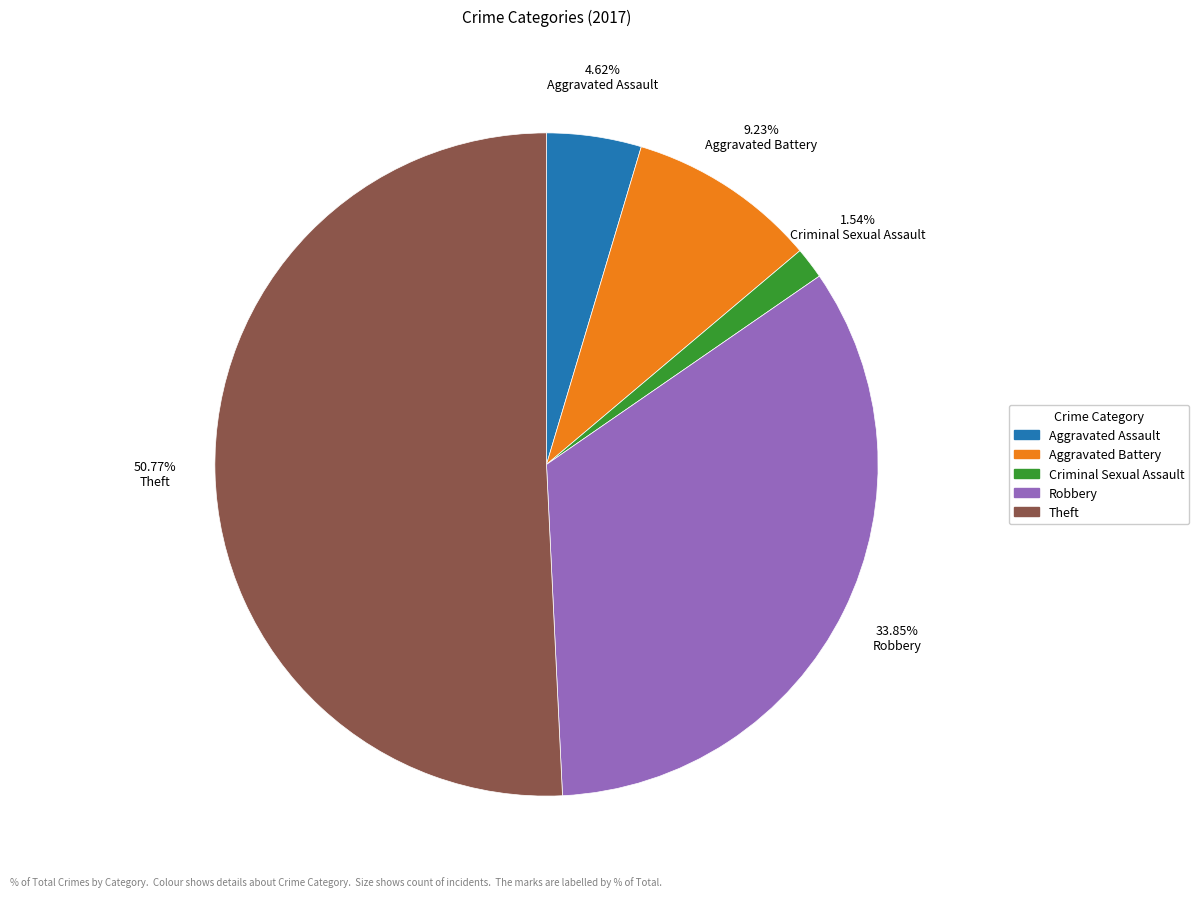

What is the ratio of the value at Robbery to the value at Theft?

0.7